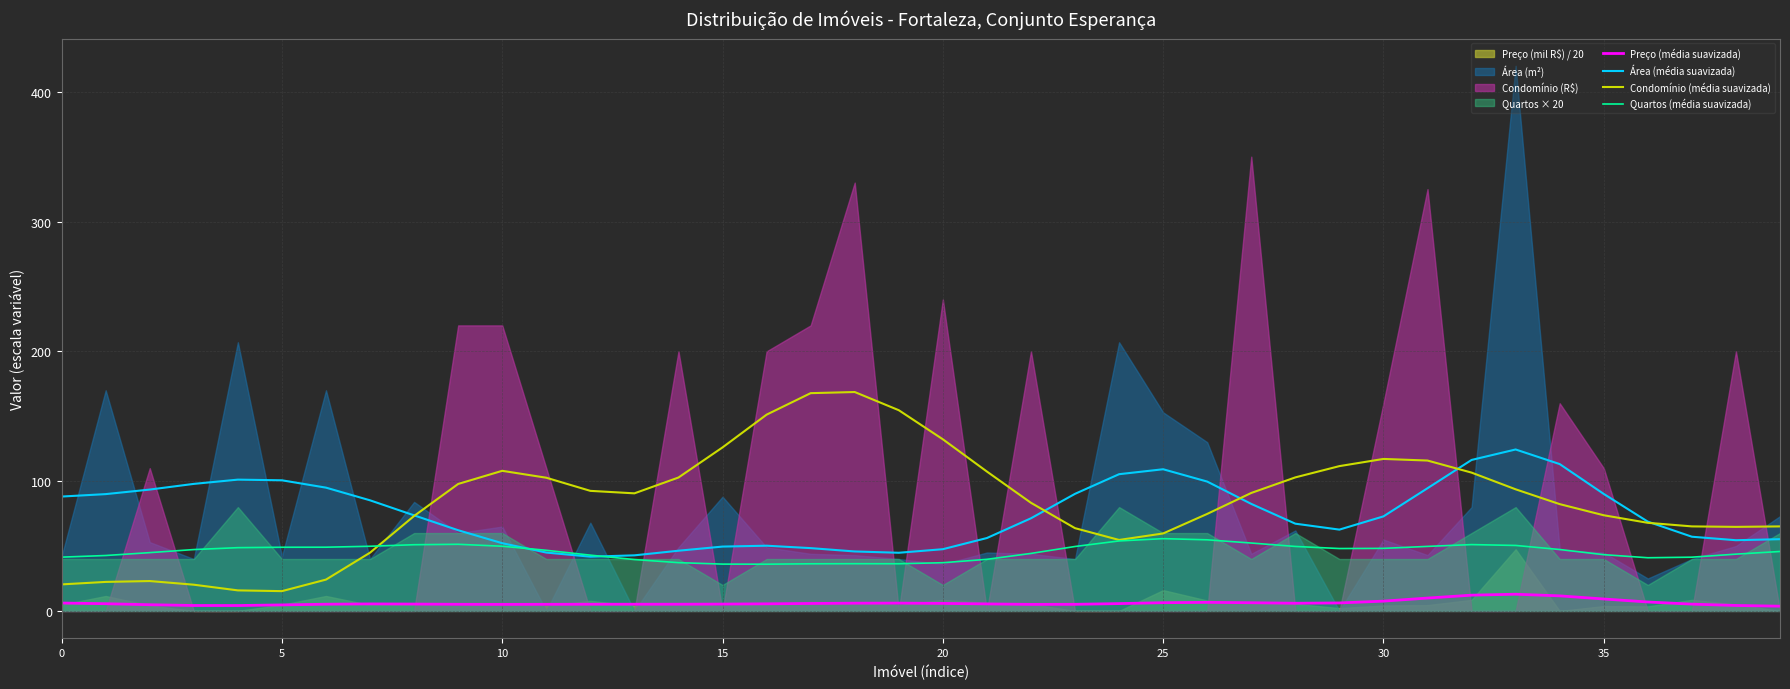

The value of Área (média suavizada) at 25 is 109.2. True or false?

True